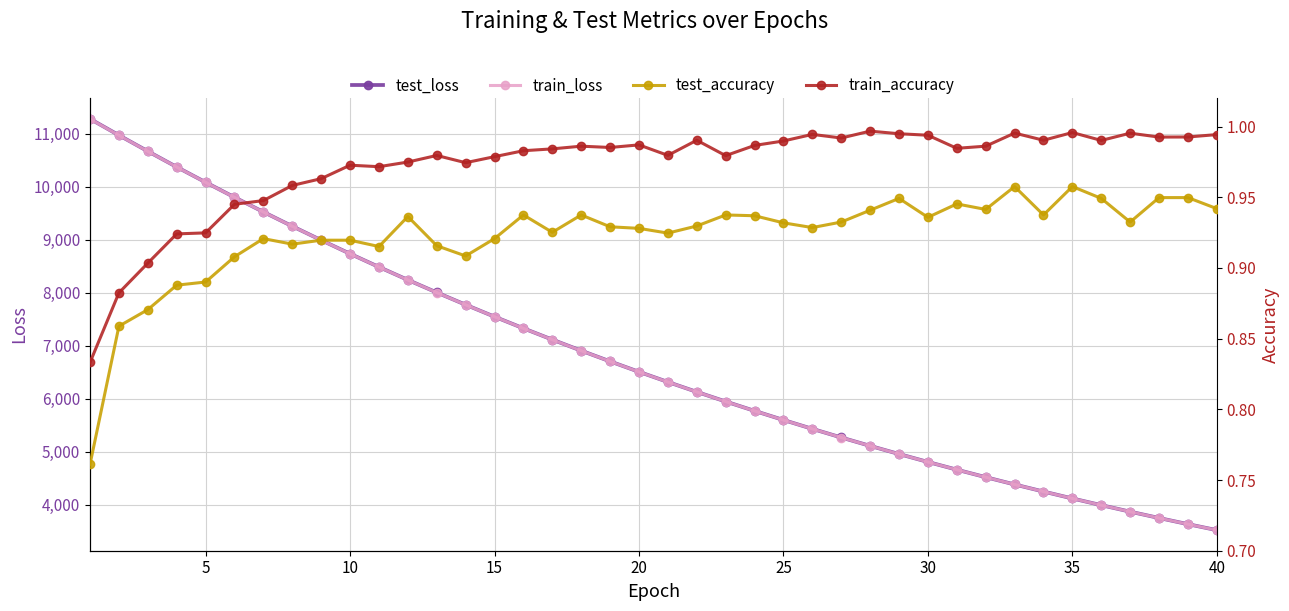

Which series has the largest total across all categories?

test_loss